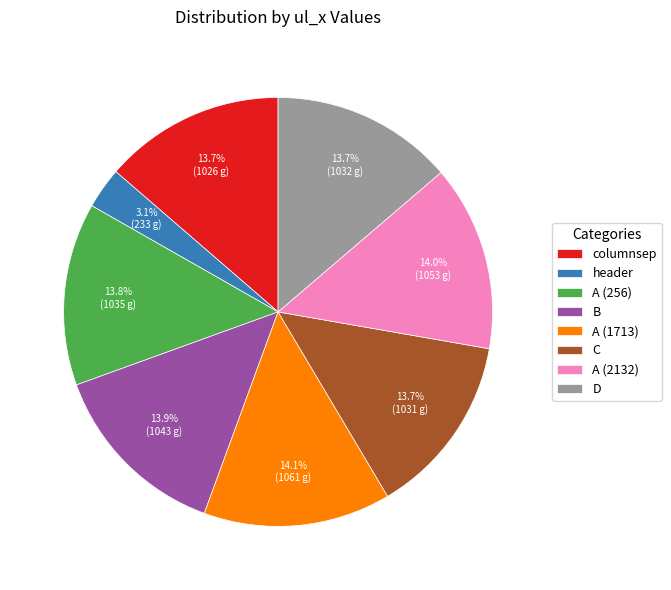

To the nearest percent, what percentage of the pie is C?

14%